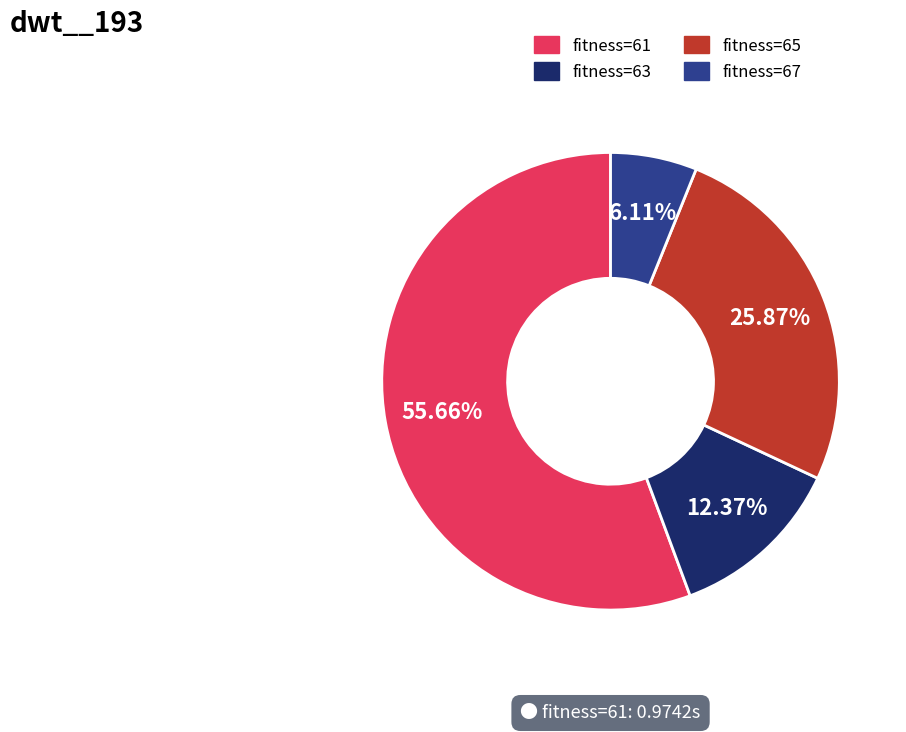

Does any single category account for the majority?

Yes